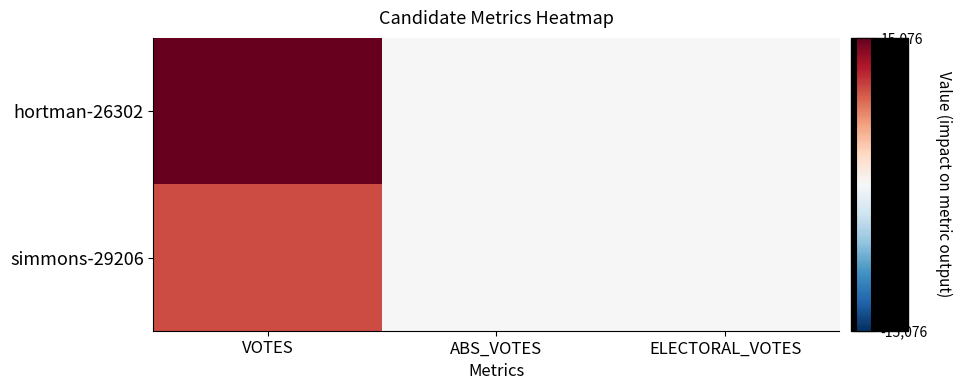

Between VOTES and ABS_VOTES, which series saw the biggest shift?

hortman-26302